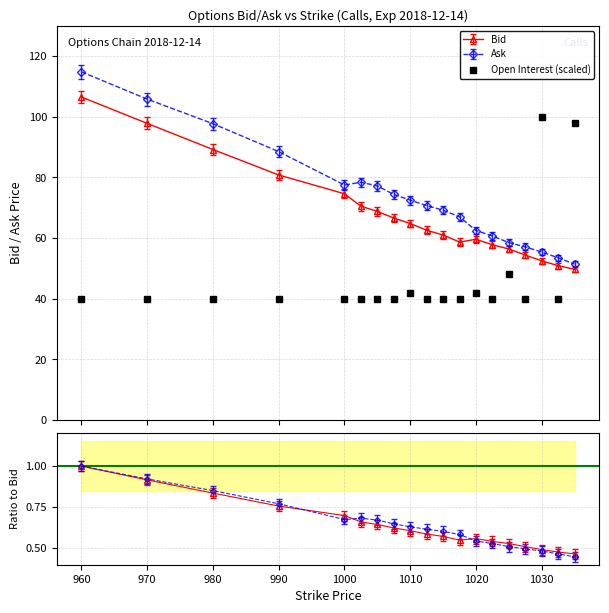

How many interior local valleys does the Ratio Bid series have?

1